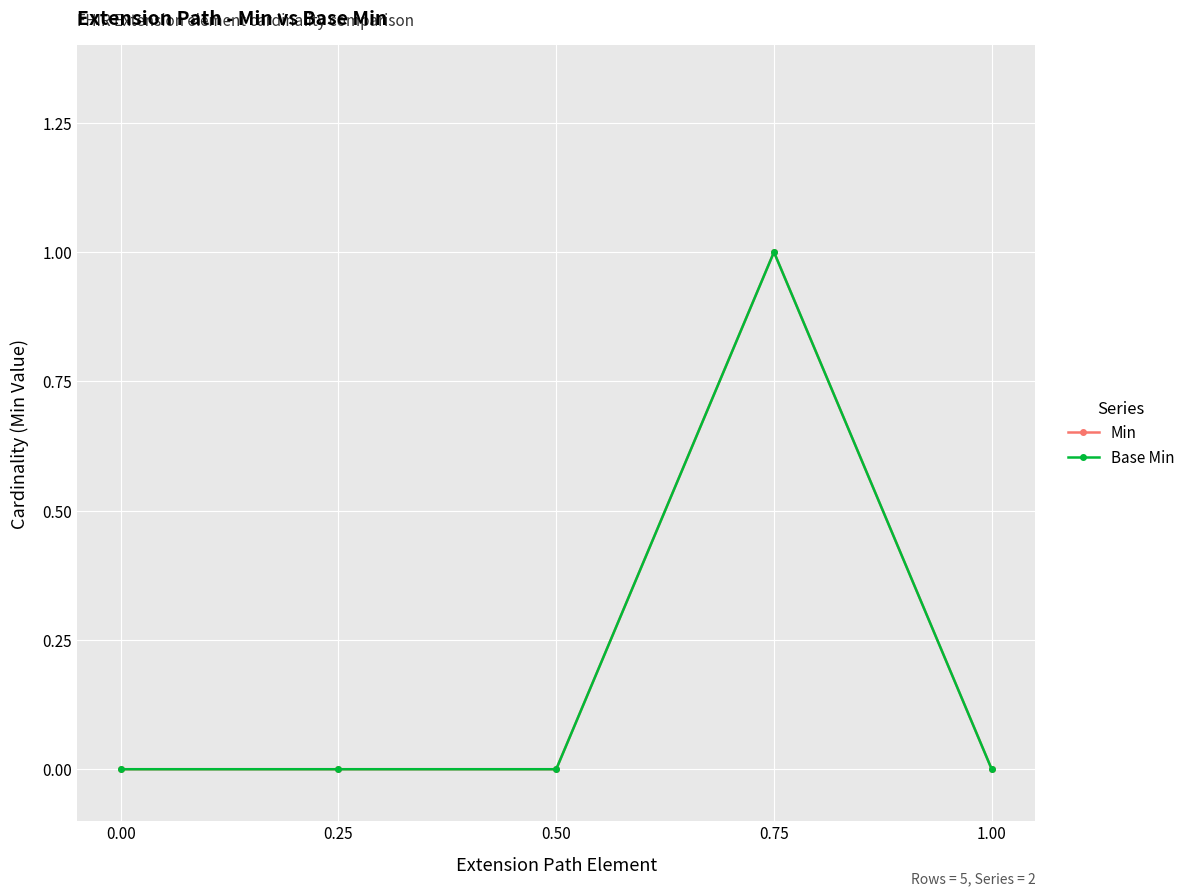

What is the maximum value shown in the chart?

1